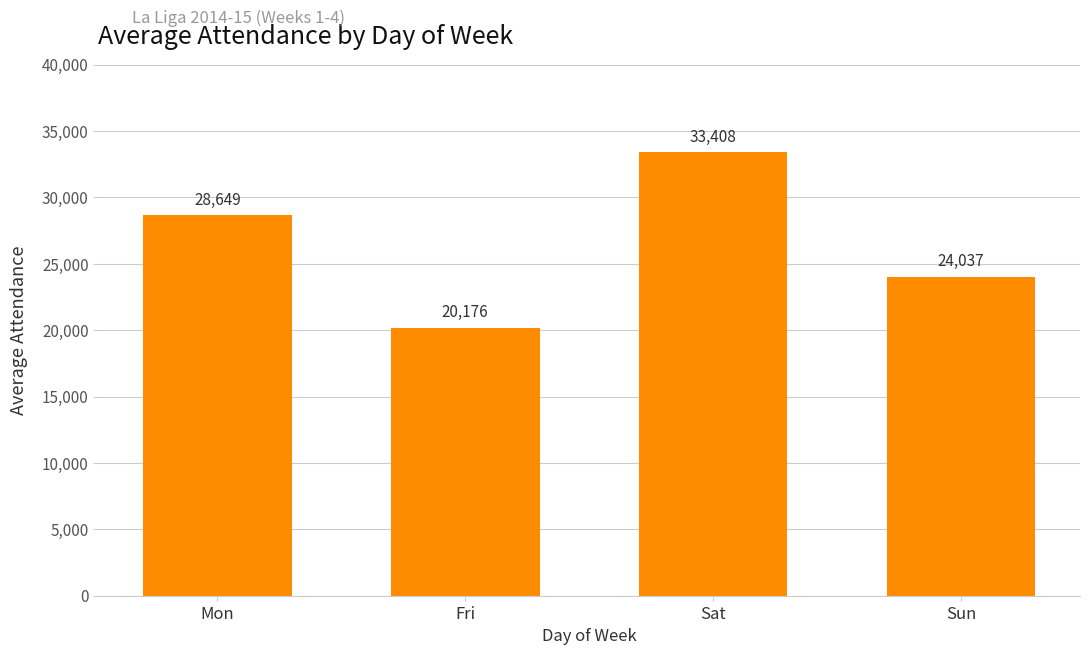

Reading left to right, extract all data points from this chart.

Mon=28649	Fri=20176	Sat=33408	Sun=24037